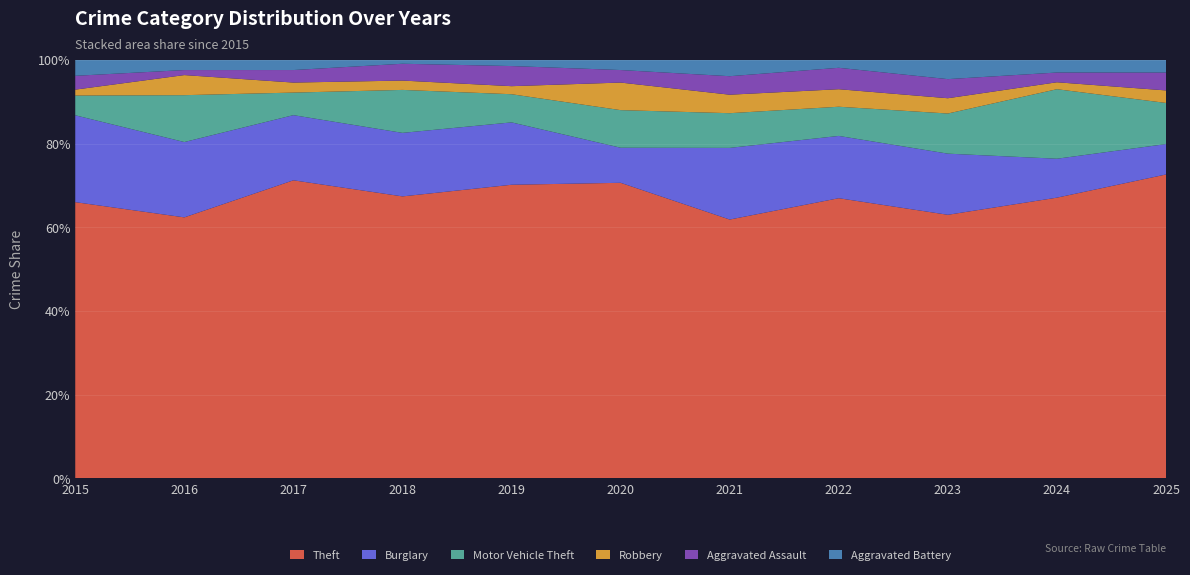

Reading left to right, list all the values displayed in this chart.

Theft: 2015=140	2016=156	2017=119	2018=151	2019=146	2020=118	2021=112	2022=144	2023=138	2024=202	2025=170
Burglary: 2015=44	2016=45	2017=26	2018=34	2019=31	2020=14	2021=31	2022=32	2023=32	2024=28	2025=17
Motor Vehicle Theft: 2015=10	2016=28	2017=9	2018=23	2019=14	2020=15	2021=15	2022=15	2023=21	2024=50	2025=23
Robbery: 2015=3	2016=12	2017=4	2018=5	2019=4	2020=11	2021=8	2022=9	2023=8	2024=5	2025=7
Aggravated Assault: 2015=7	2016=3	2017=5	2018=9	2019=10	2020=5	2021=8	2022=11	2023=10	2024=7	2025=10
Aggravated Battery: 2015=8	2016=6	2017=4	2018=2	2019=3	2020=4	2021=7	2022=4	2023=10	2024=9	2025=7